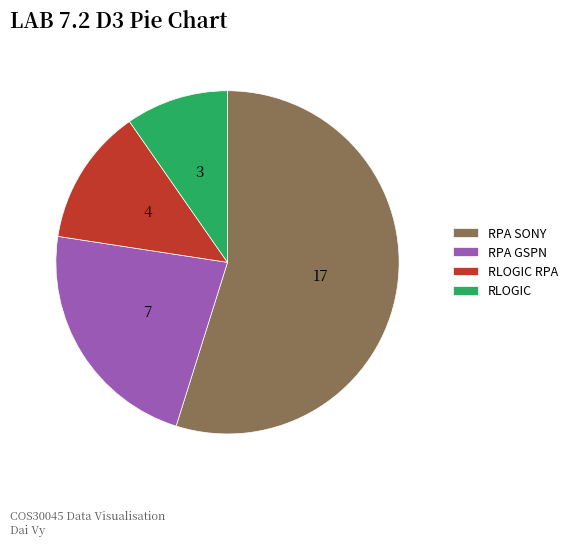

Is it true that RLOGIC is 10% of the pie?

True